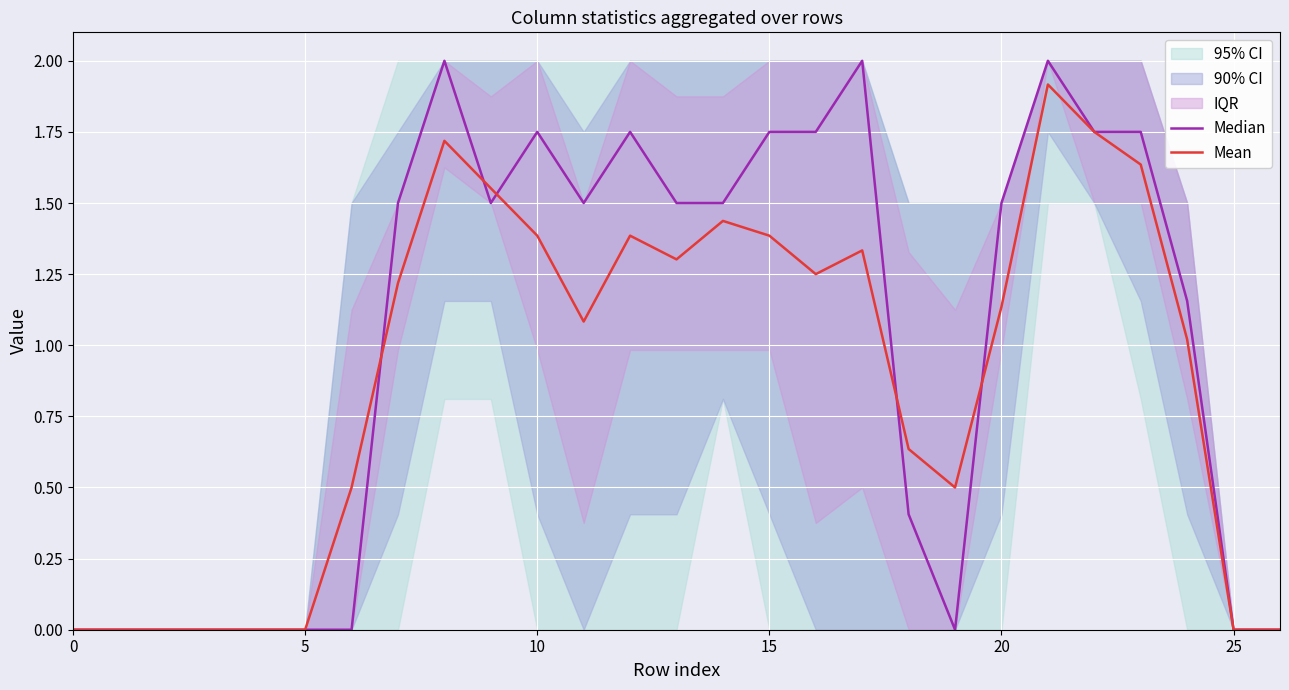

At 23, list the series in order from smallest to largest.

Mean, Median